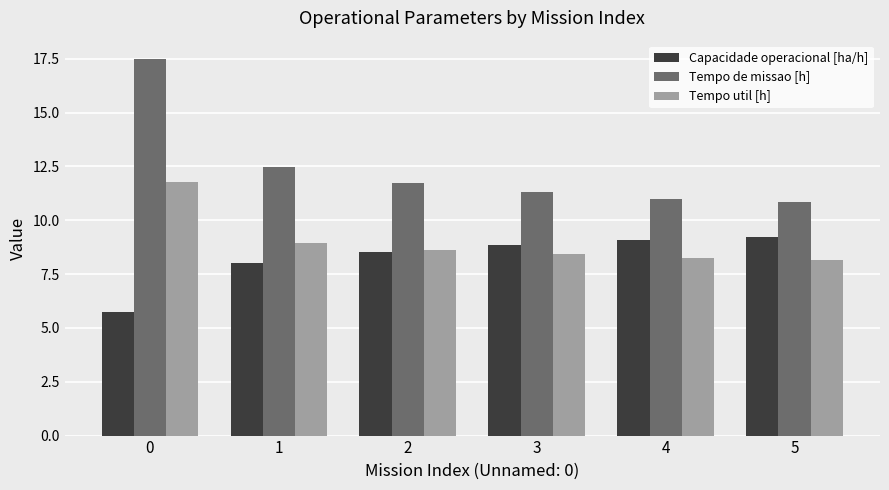

Which series has the largest total across all categories?

Tempo de missao [h]